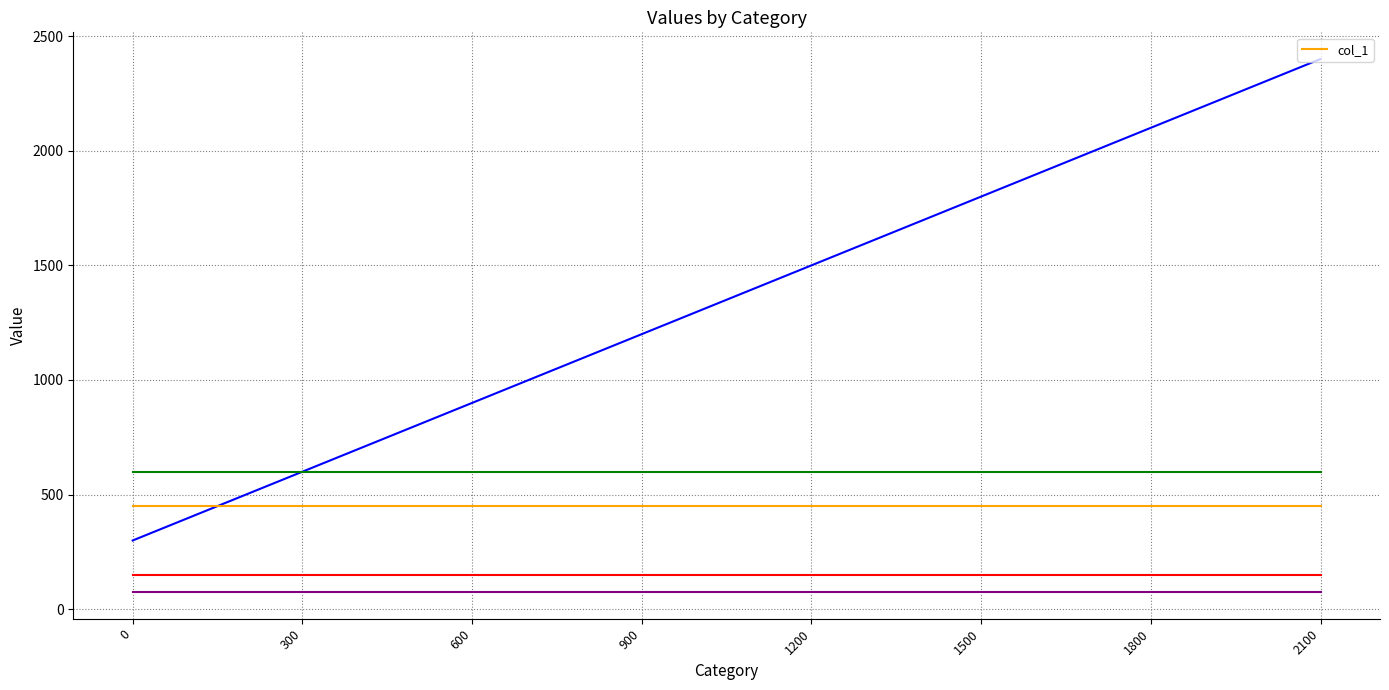

The value of _4 at 1800 is 17. True or false?

False